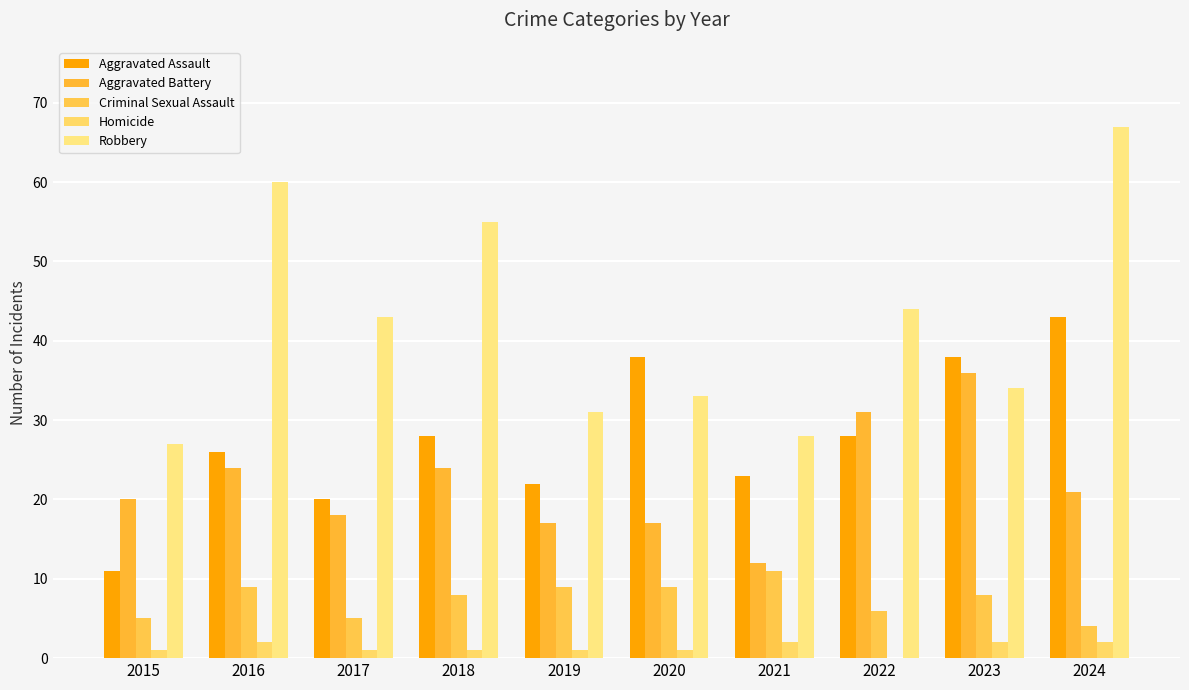

At how many categories does at least one series exceed 12?

10